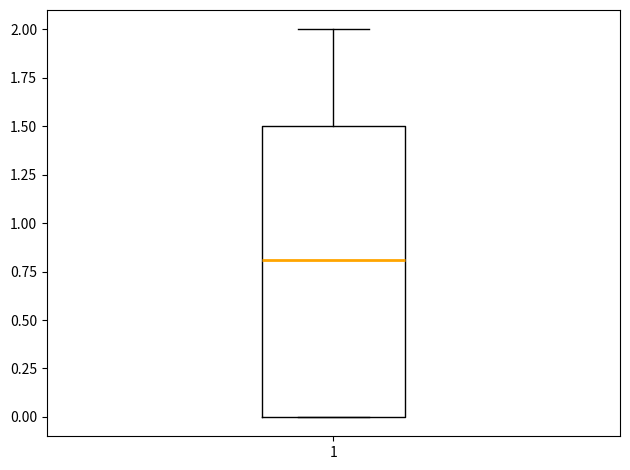

Transcribe this box plot: give where the median line is, the range the box spans, and where the two whiskers end, as read against the y-axis. The values are not printed on the chart, so give them approximately, as read against the axis.

median 0.8, box 0.0 to 1.5, whiskers 0.0 to 2.0